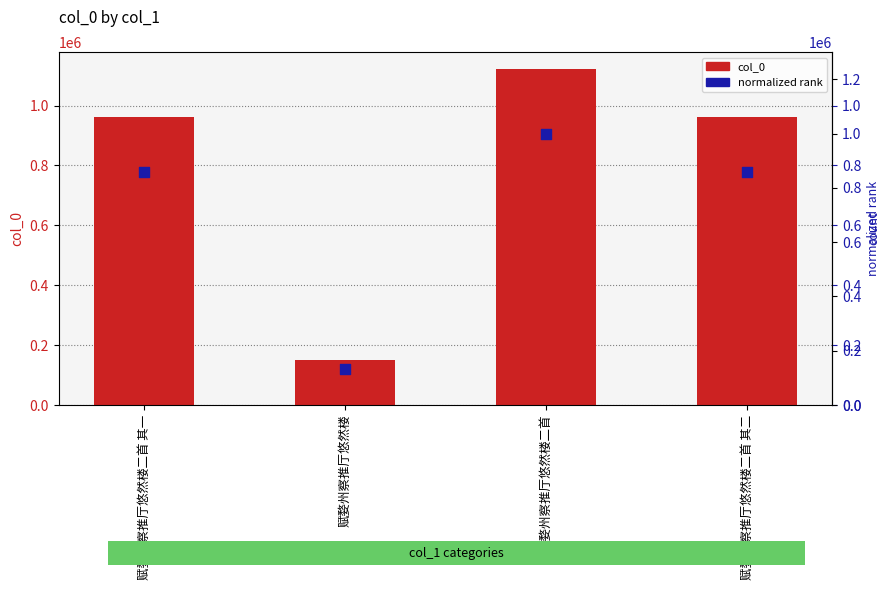

At which category is the sum across all series the highest?

赋婺州察推厅悠然楼二首